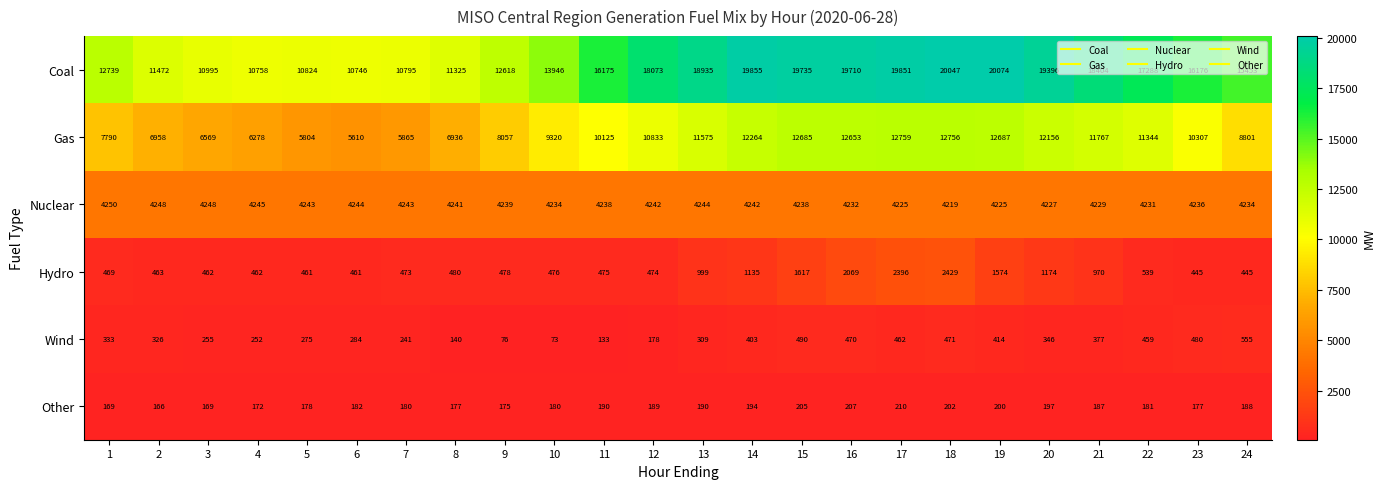

At 4, list the series in order from largest to smallest.

Coal, Gas, Nuclear, Hydro, Wind, Other